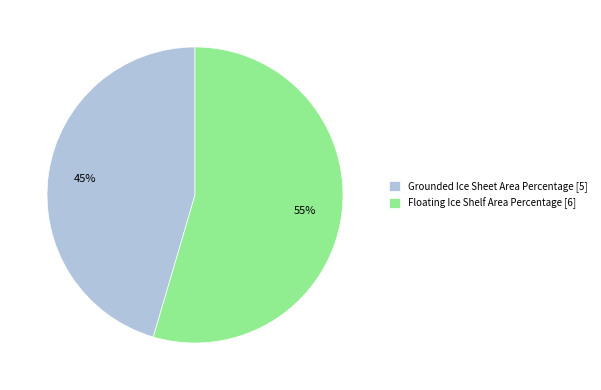

The Grounded Ice Sheet Area Percentage slice represents 37% of the pie. True or false?

False